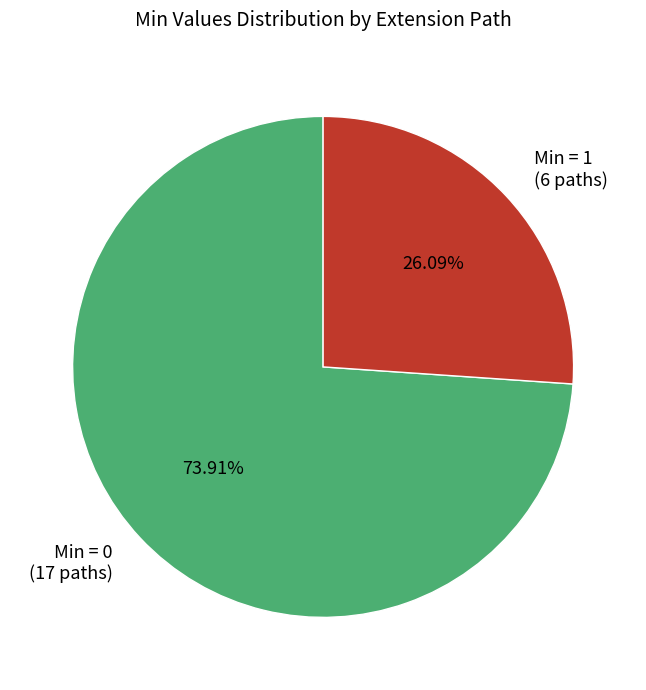

Combined, do Min = 0 (17 paths) and Min = 1 (6 paths) account for over 50%?

Yes